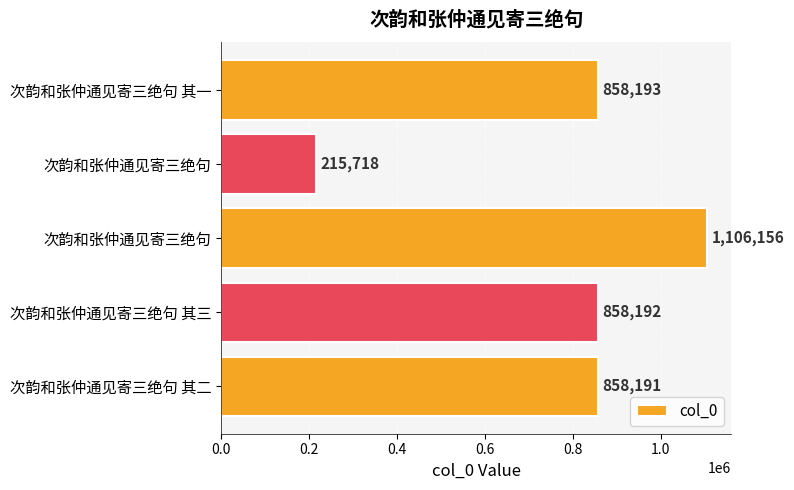

Does the chart contain any negative values?

No